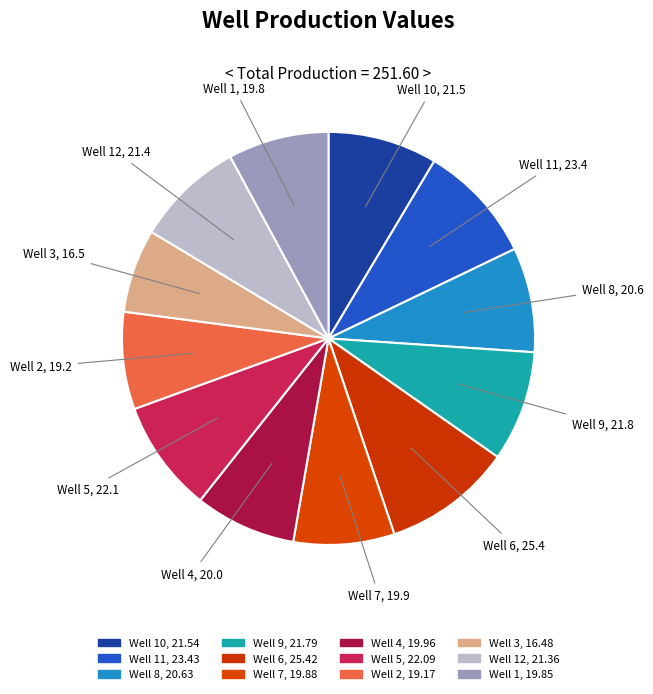

Does any single category account for the majority?

No